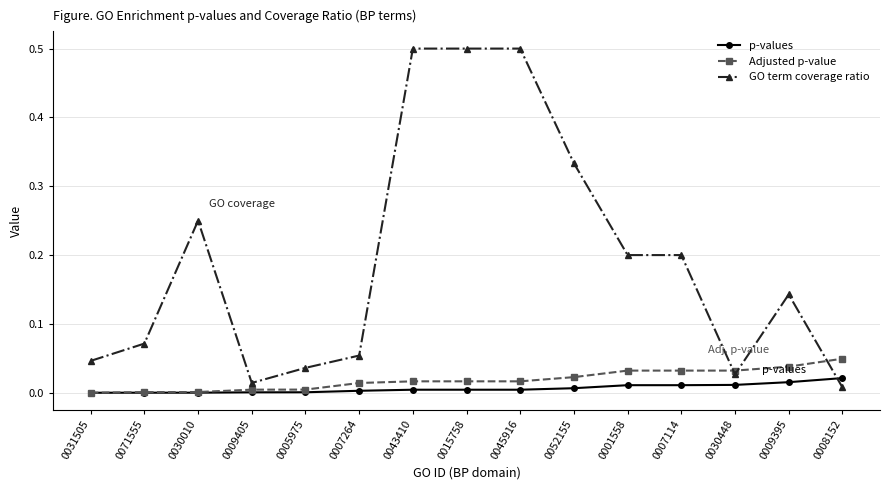

How many distinct data groups are displayed?

3